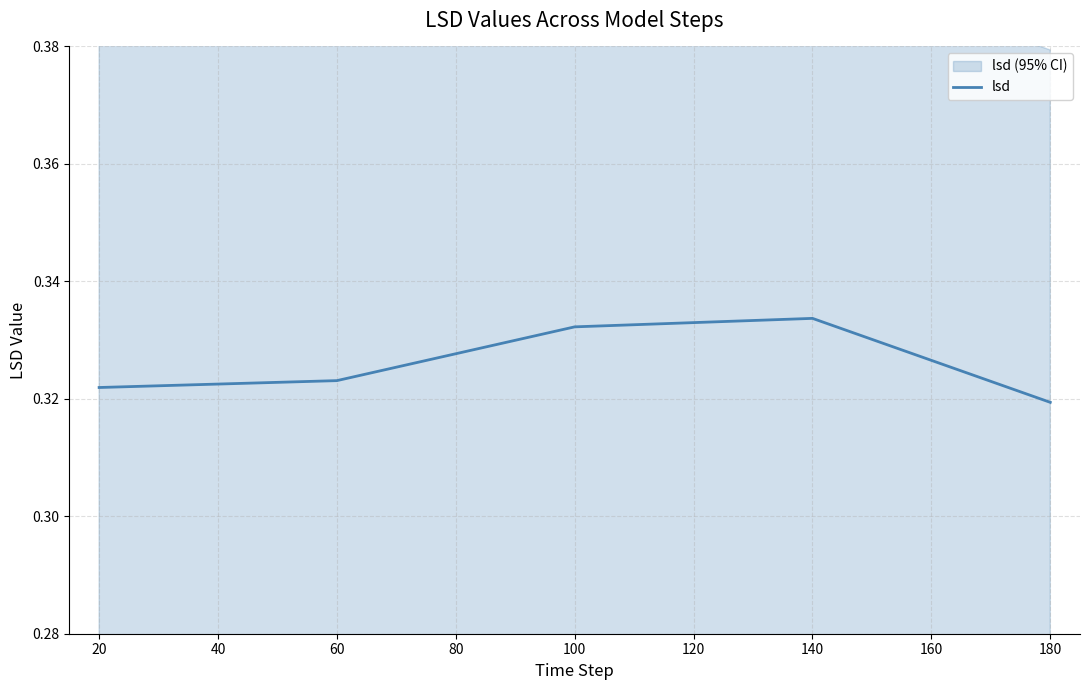

What is the value of the 2nd point from the left?

0.3